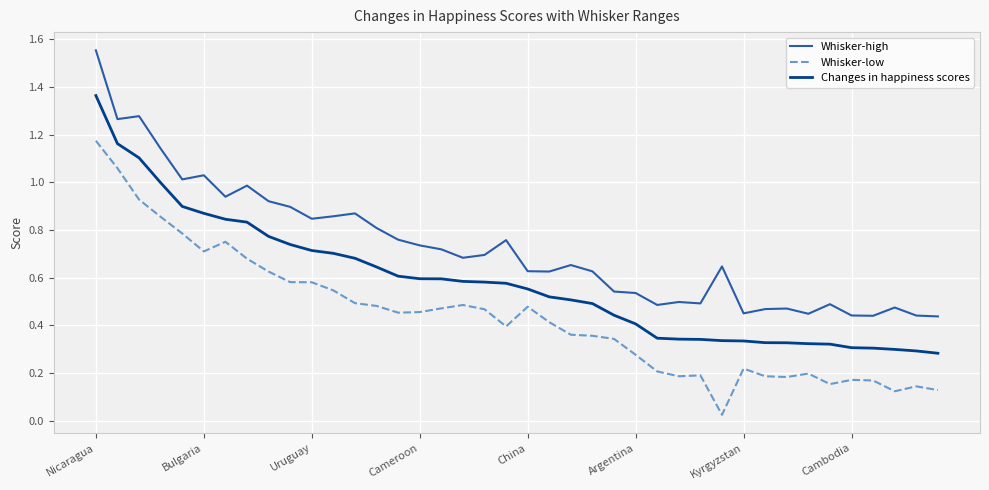

List the series in order of their overall mean, lowest first.

Whisker-low, Changes in happiness scores, Whisker-high